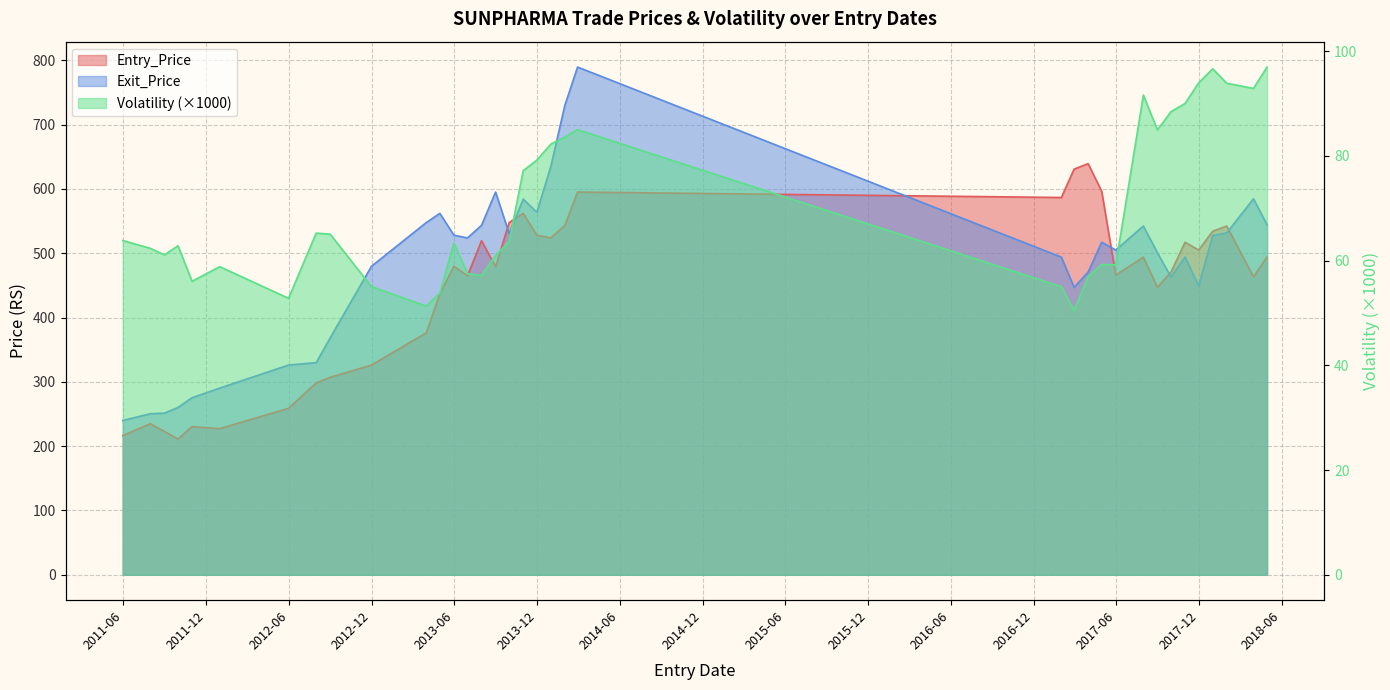

Which series has the largest total across all categories?

Exit_Price